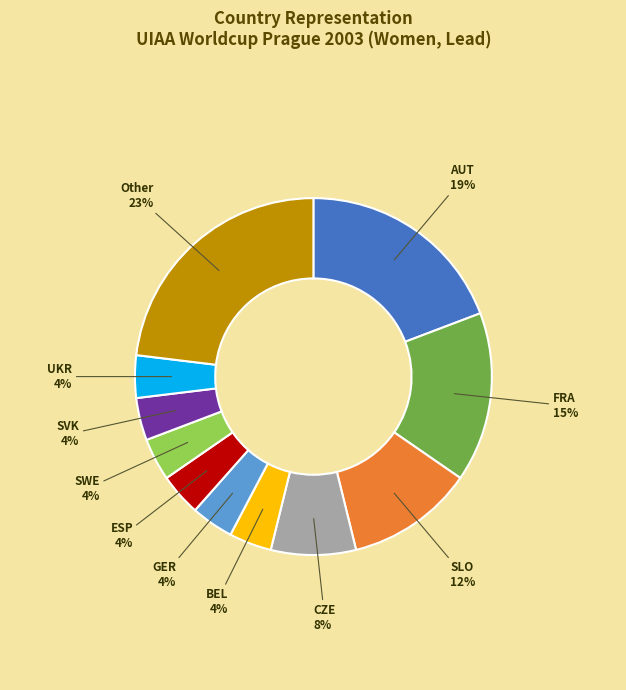

Is the sum of CZE and BEL greater than half?

No